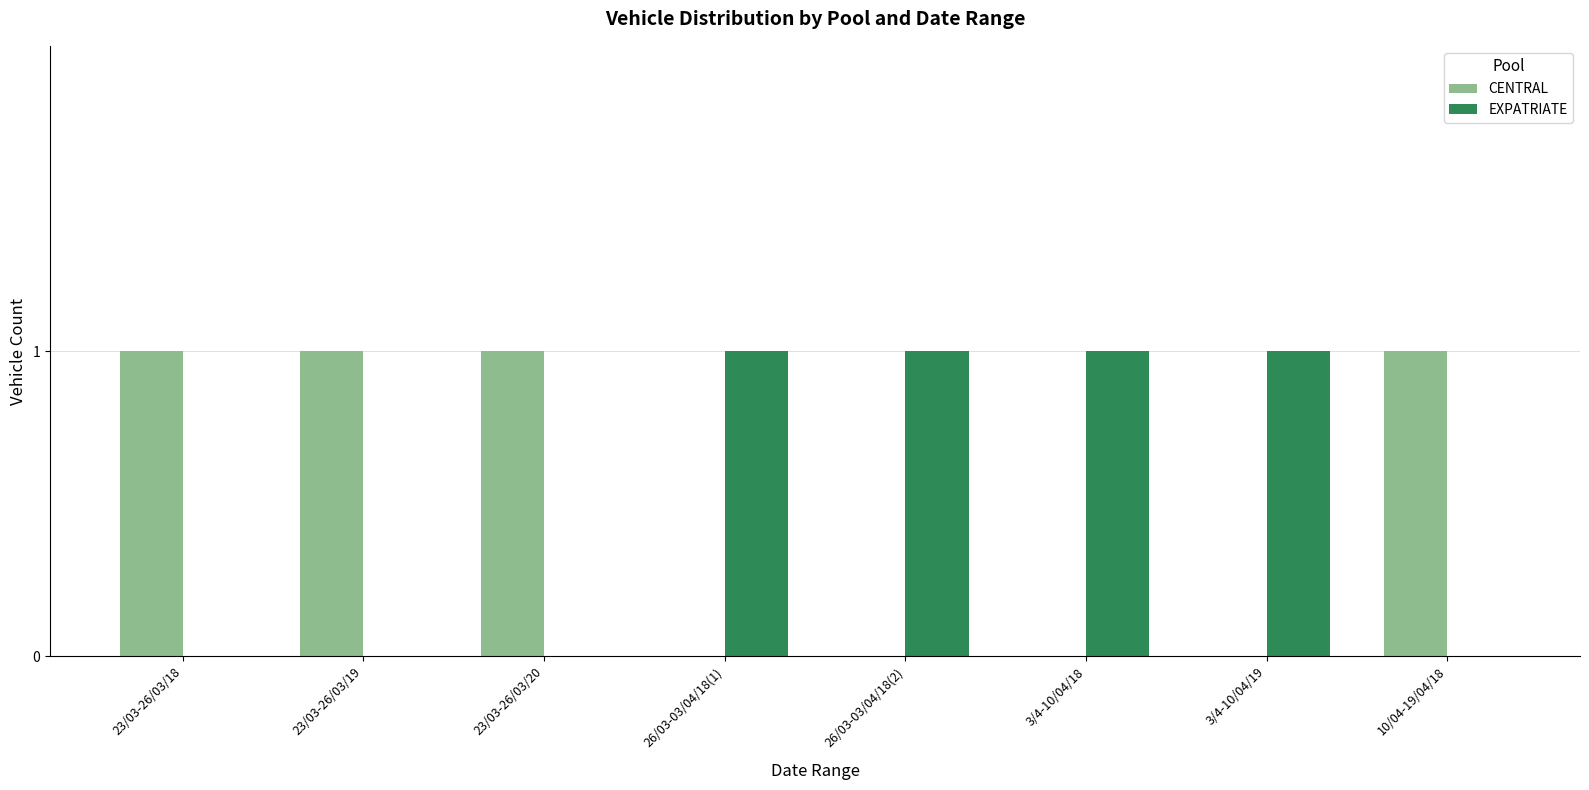

The value of EXPATRIATE at 26/03-03/04/18(2) is 1. True or false?

True